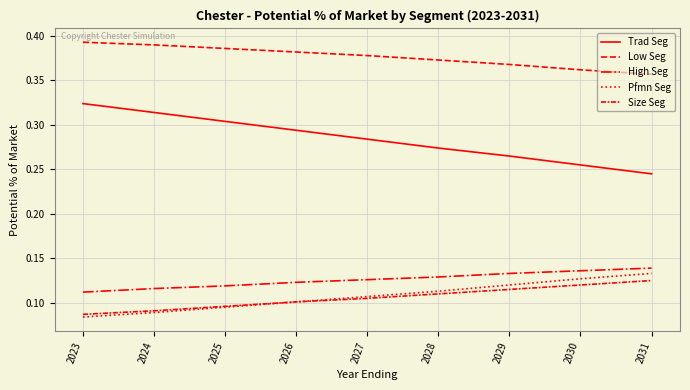

True or false: High Seg and Low Seg intersect in this chart.

False